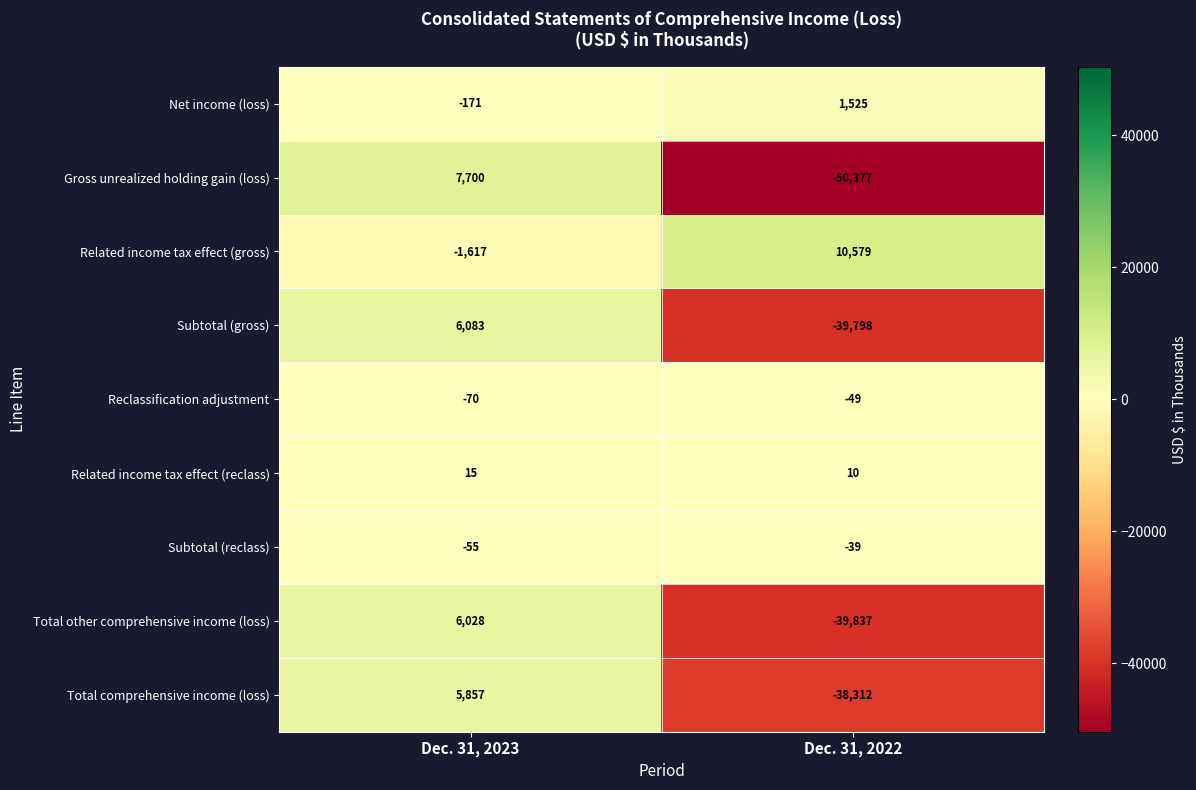

Which series has the widest spread of values?

Gross unrealized holding gain (loss)